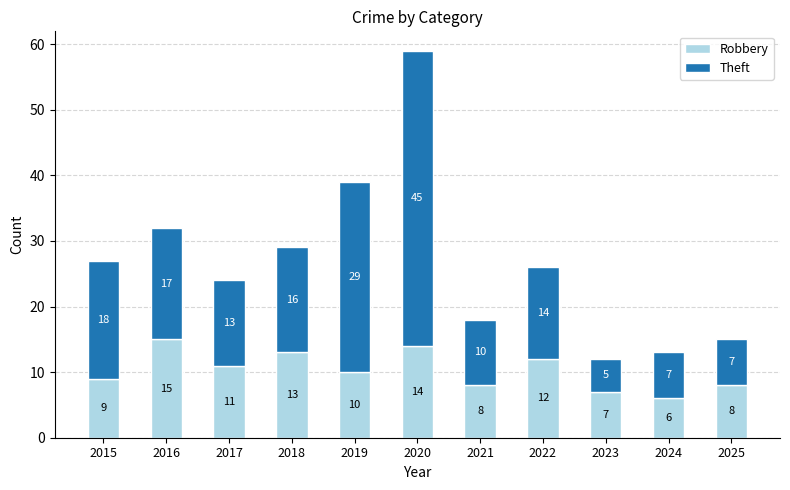

Is it true that Robbery equals 13 at 2018?

True